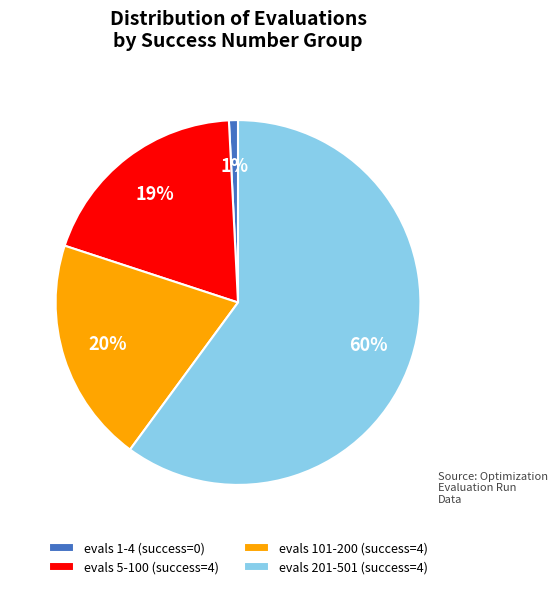

What is the majority slice?

evals 201-501 (success=4)